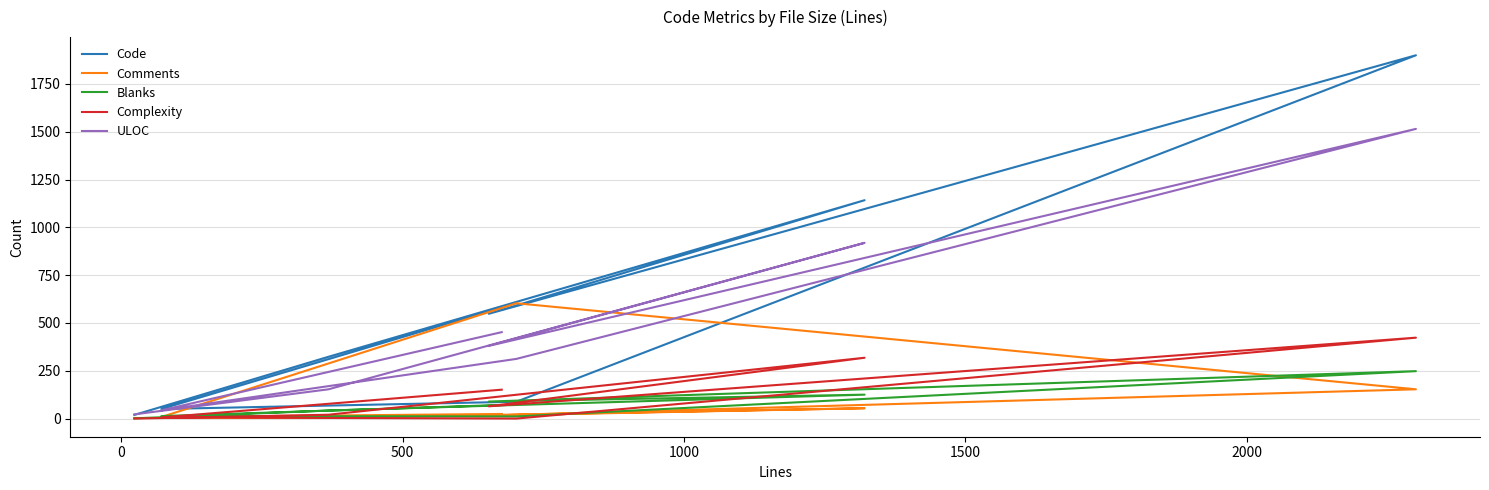

What is the label of the 6th point from the left?

2000